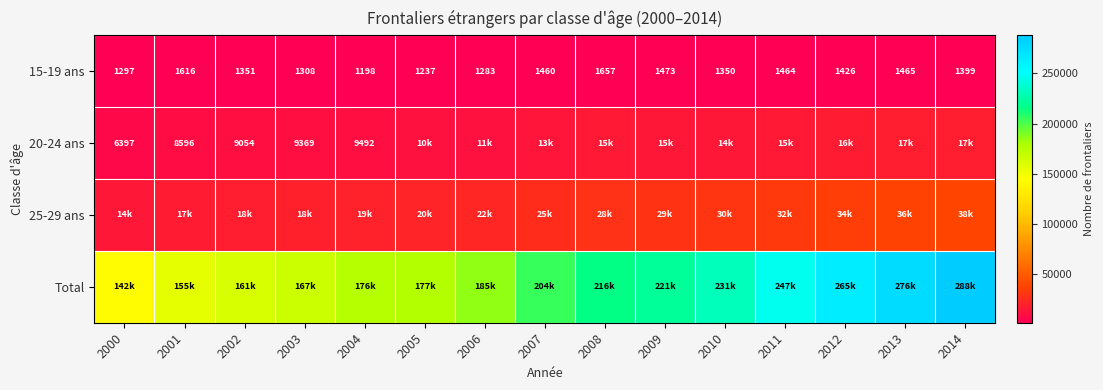

The value of 20-24 ans at 2000 is 6397.0. True or false?

True